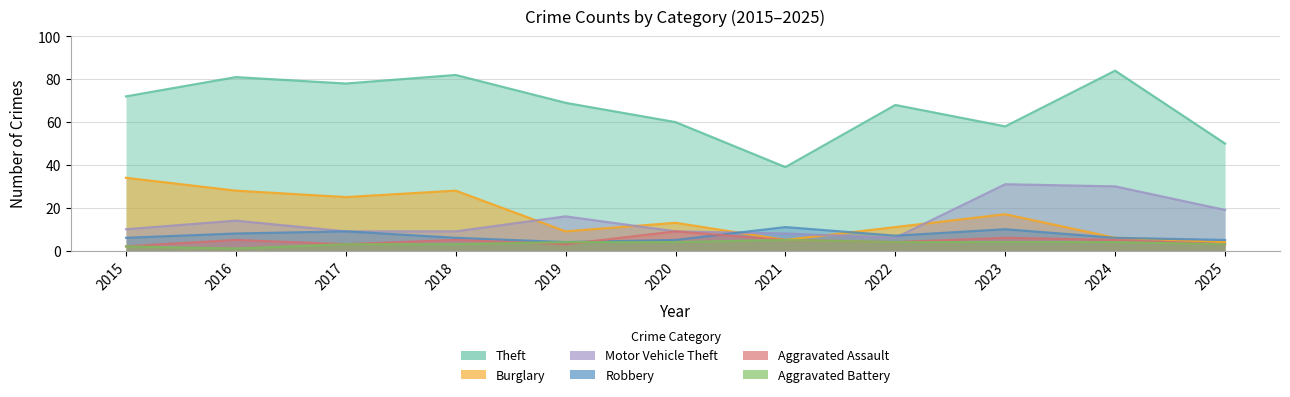

The Theft series shows 21 at 2018. True or false?

False